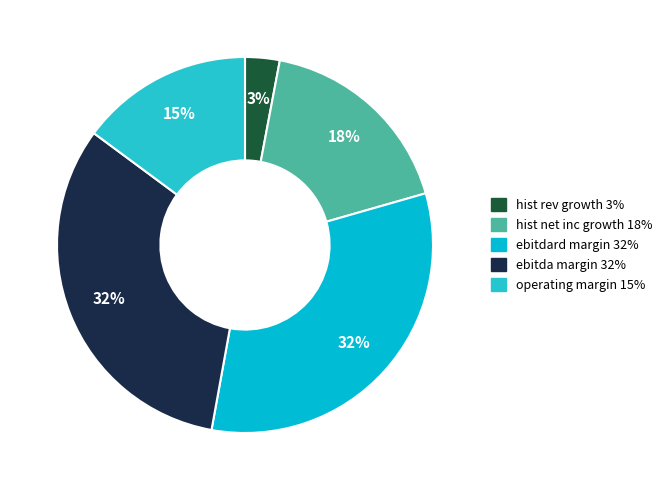

How many slices are in this pie chart?

5